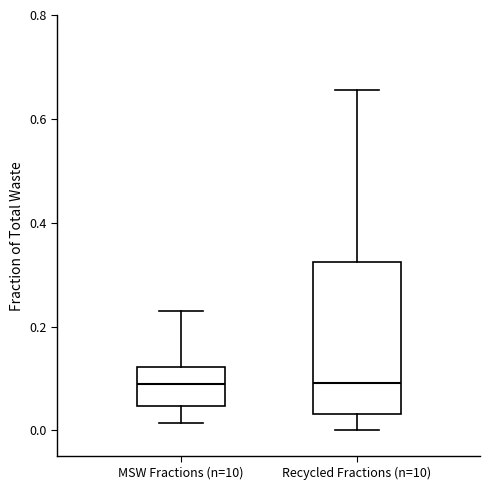

Which box is the tallest, from its lower edge to its upper edge?

Recycled Fractions (n=10)